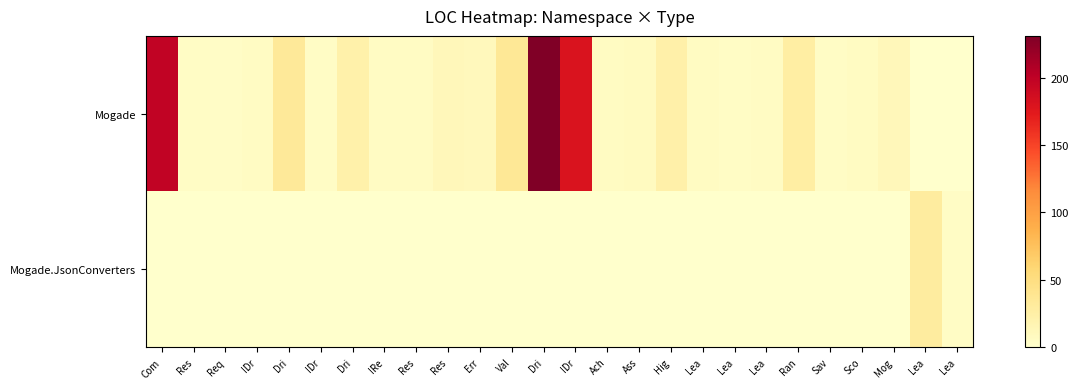

Reading right to left, transcribe all the data shown in this chart.

Mogade: Lea=0	Lea=0	Mog=12	Sco=7	Sav=5	Ran=27	Lea=6	Lea=5	Lea=7	Hig=23	Ass=8	Ach=7	IDr=180	Dri=231	Val=36	Err=10	Res=12	Res=6	IRe=6	Dri=22	IDr=5	Dri=34	IDr=6	Req=4	Res=5	Com=198
Mogade.JsonConverters: Lea=5	Lea=29	Mog=0	Sco=0	Sav=0	Ran=0	Lea=0	Lea=0	Lea=0	Hig=0	Ass=0	Ach=0	IDr=0	Dri=0	Val=0	Err=0	Res=0	Res=0	IRe=0	Dri=0	IDr=0	Dri=0	IDr=0	Req=0	Res=0	Com=0